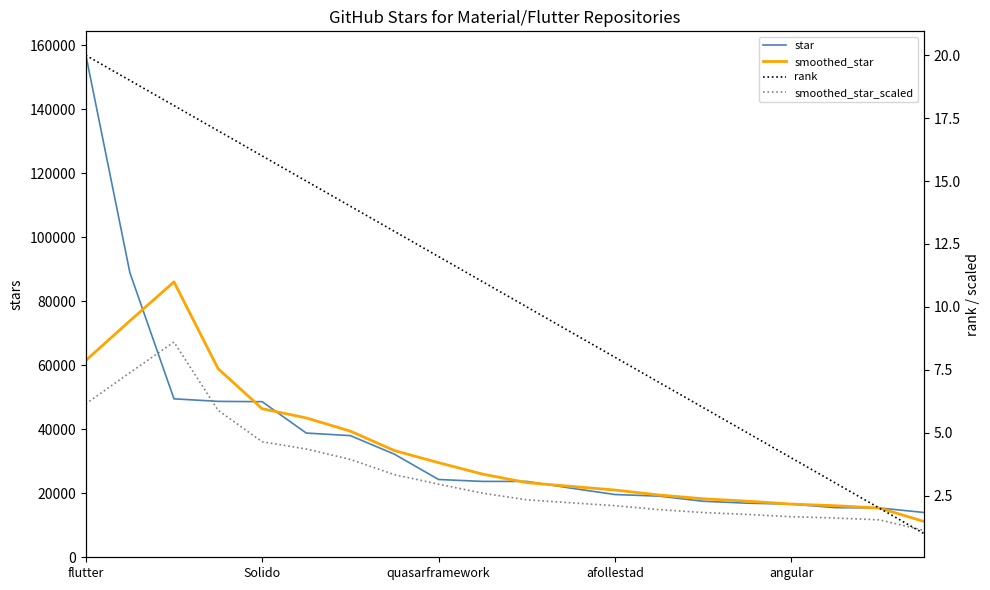

Which series has the largest total across all categories?

star